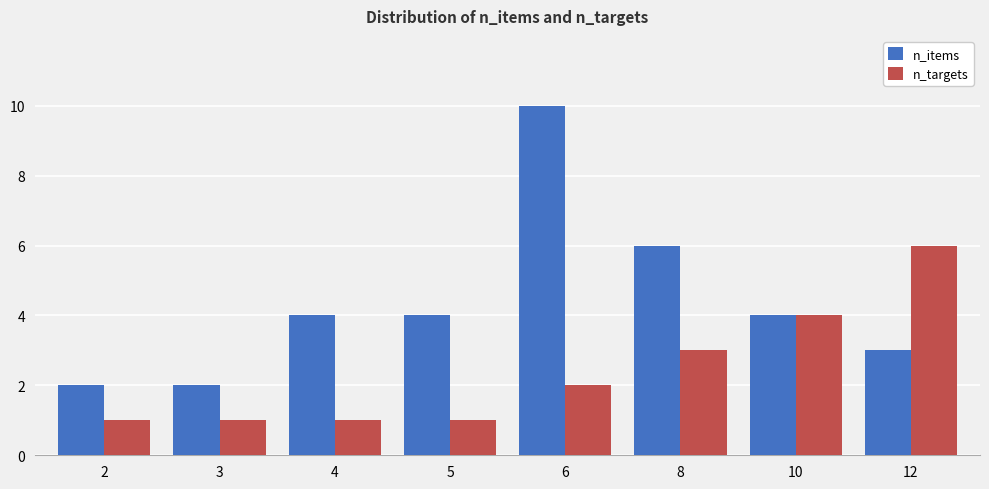

Are the bars horizontal?

No